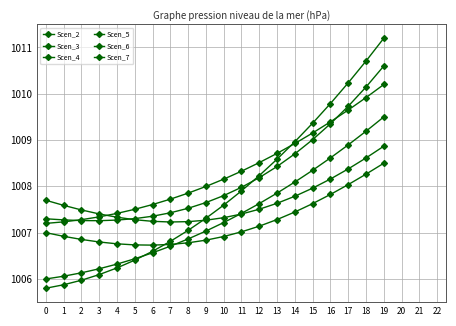

True or false: Scen_2 has more than 0 interior local peaks.

False